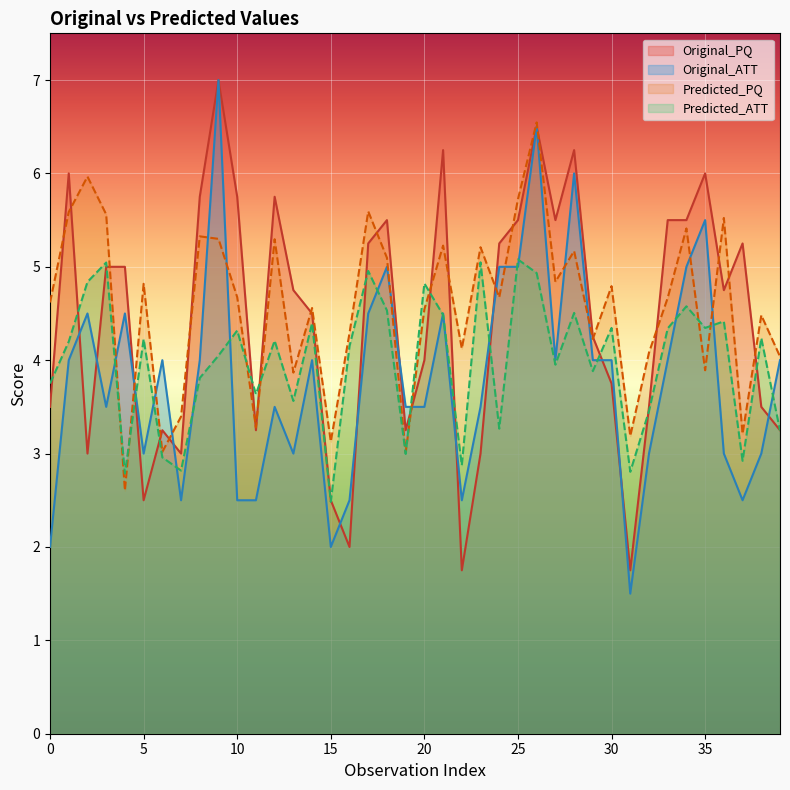

What is the total value across all series at 28?

21.9